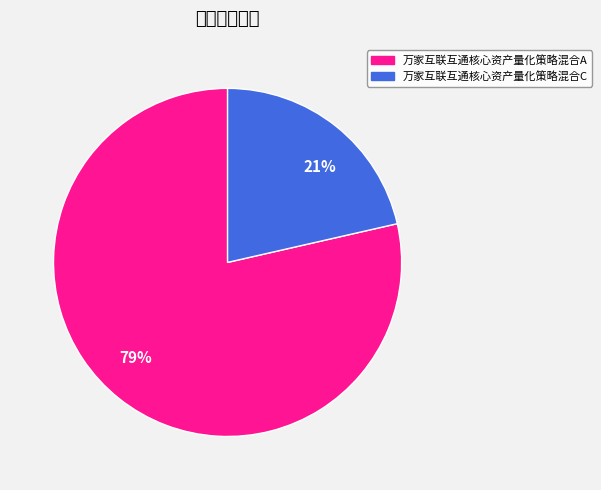

What percentage is the 万家互联互通核心资产量化策略混合A slice, to the nearest percent?

79%